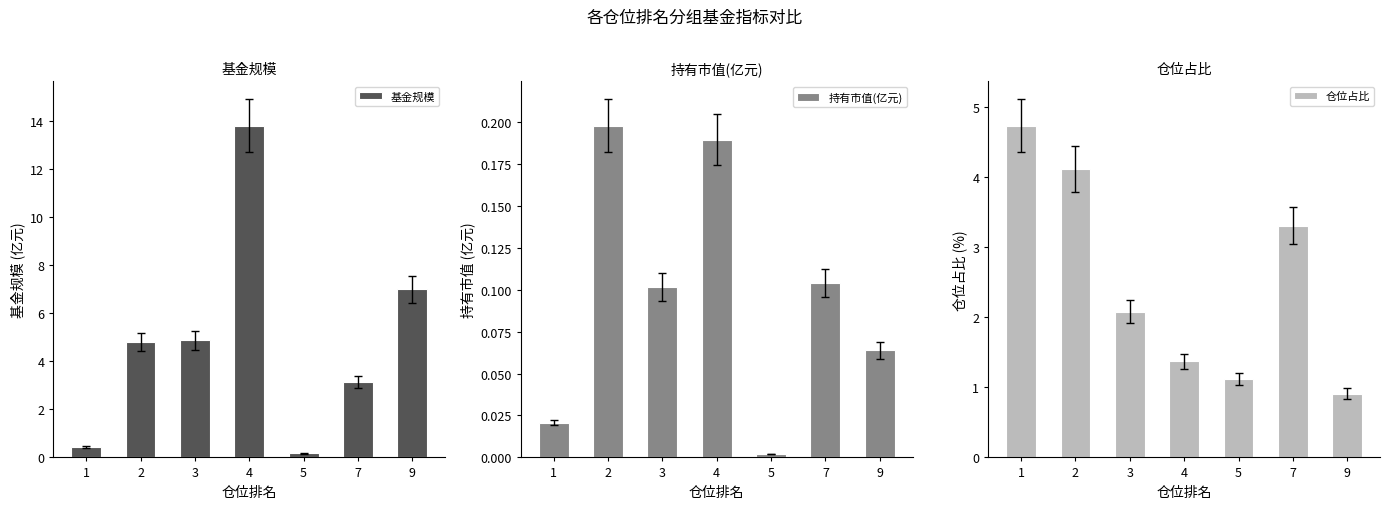

Reading right to left, extract all data points from this chart.

基金规模: 7.0	3.1	0.2	13.8	4.9	4.8	0.4
持有市值(亿元): 0.1	0.1	0.0	0.2	0.1	0.2	0.0
仓位占比: 0.9	3.3	1.1	1.4	2.1	4.1	4.7